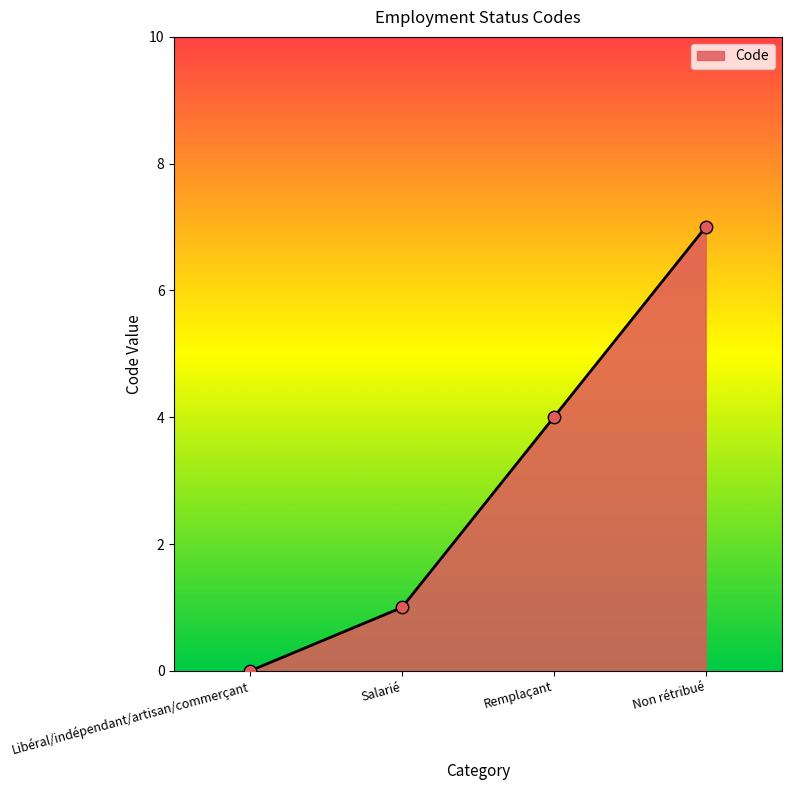

What is the change in value from Remplaçant to Non rétribué?

+3